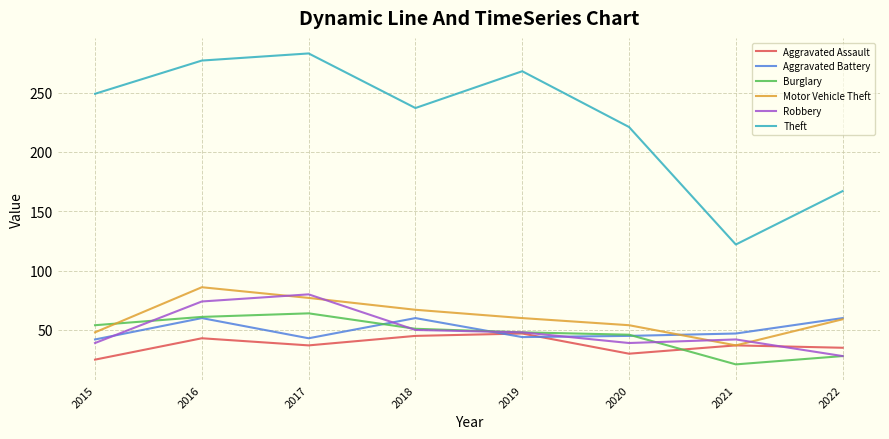

True or false: Theft and Motor Vehicle Theft intersect in this chart.

False